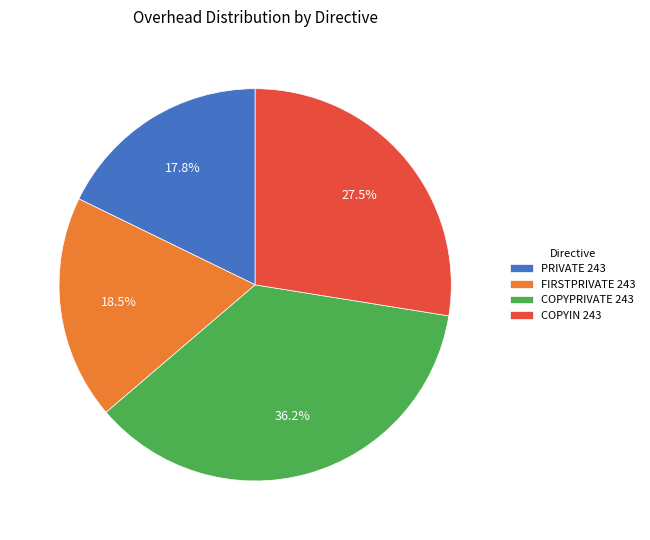

What percentage do FIRSTPRIVATE 243 and COPYIN 243 together represent?

46.0%